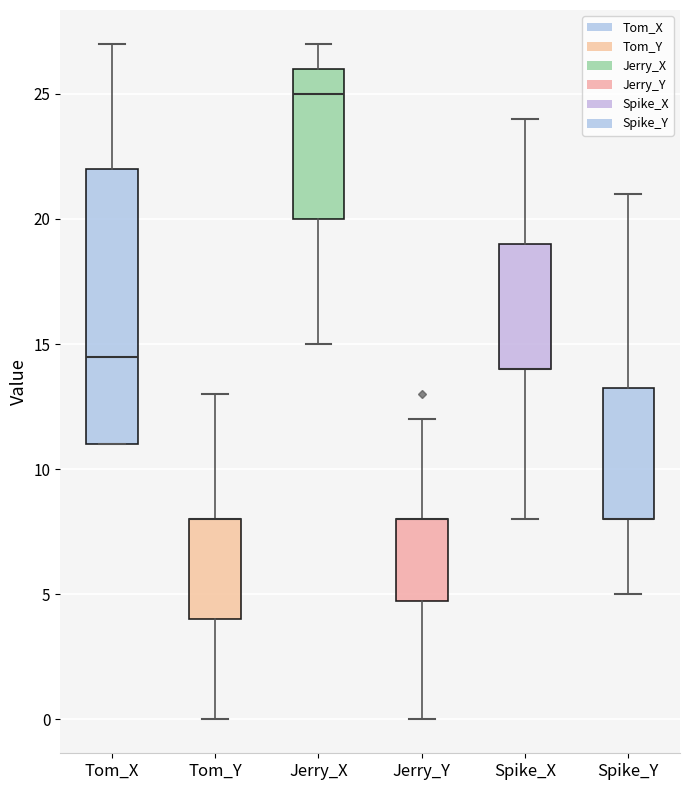

Reading left to right, read every box against the y-axis: the position of its median line, the range the box covers, and the ends of its whiskers. The values are not printed on the chart, so give them approximately, as read against the axis.

Tom_X: median 14.5, box 11.0 to 22.0, whiskers 11.0 to 27.0
Tom_Y: median 8.0 (drawn on the box's upper edge), box 4.0 to 8.0, whiskers 0.0 to 13.0
Jerry_X: median 25.0, box 20.0 to 26.0, whiskers 15.0 to 27.0
Jerry_Y: median 8.0 (drawn on the box's upper edge), box 5.0 to 8.0, whiskers 0.0 to 12.0
Spike_X: median 14.0 (drawn on the box's lower edge), box 14.0 to 19.0, whiskers 8.0 to 24.0
Spike_Y: median 8.0 (drawn on the box's lower edge), box 8.0 to 13.5, whiskers 5.0 to 21.0